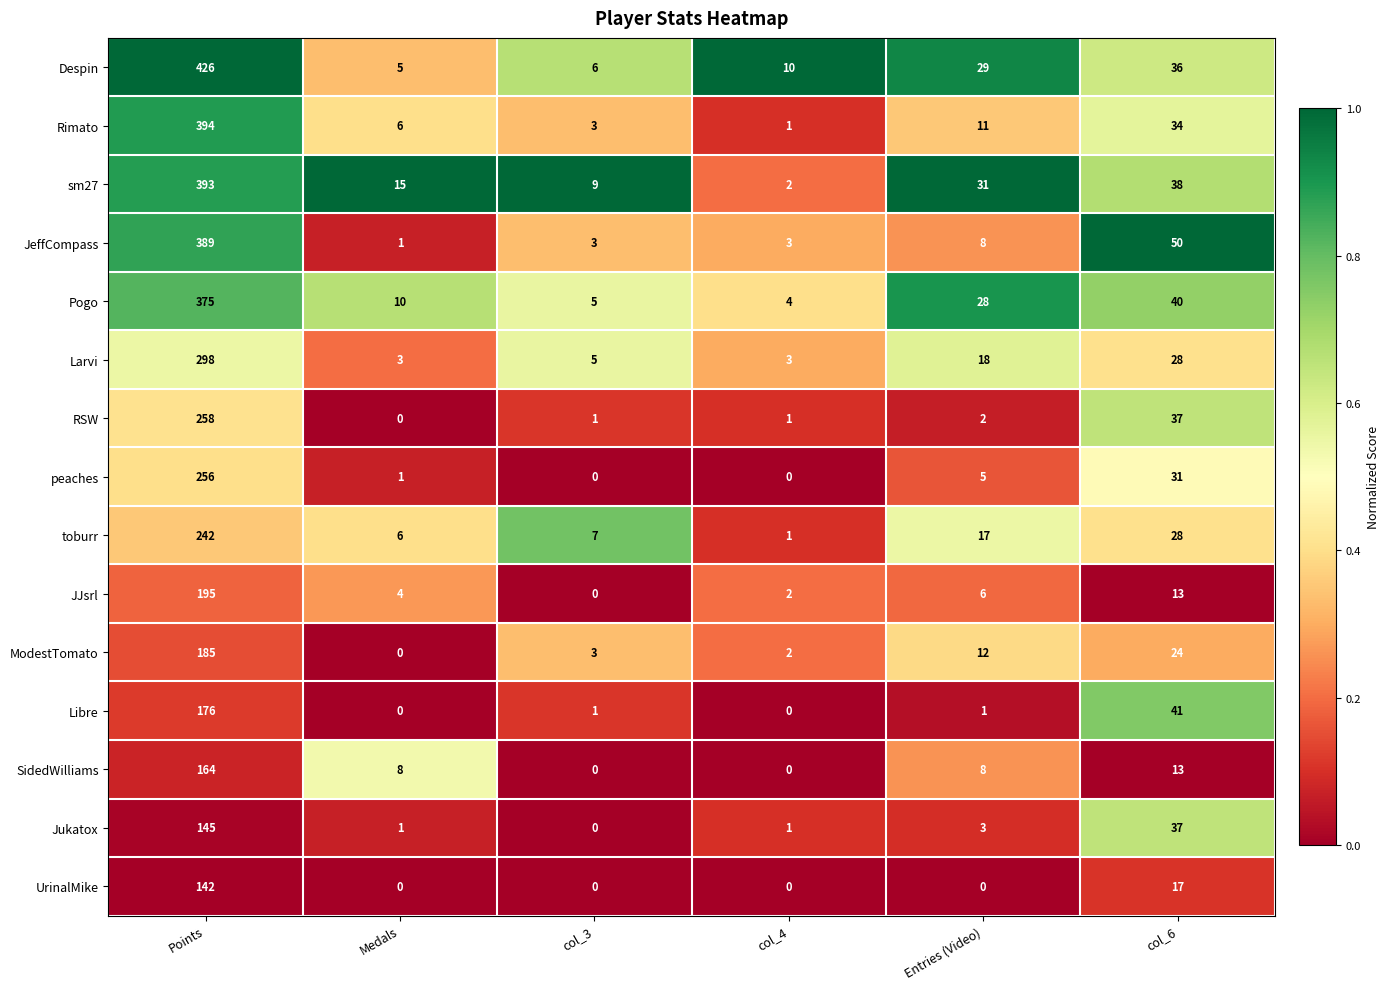

Is it true that ModestTomato equals 4 at col_3?

False